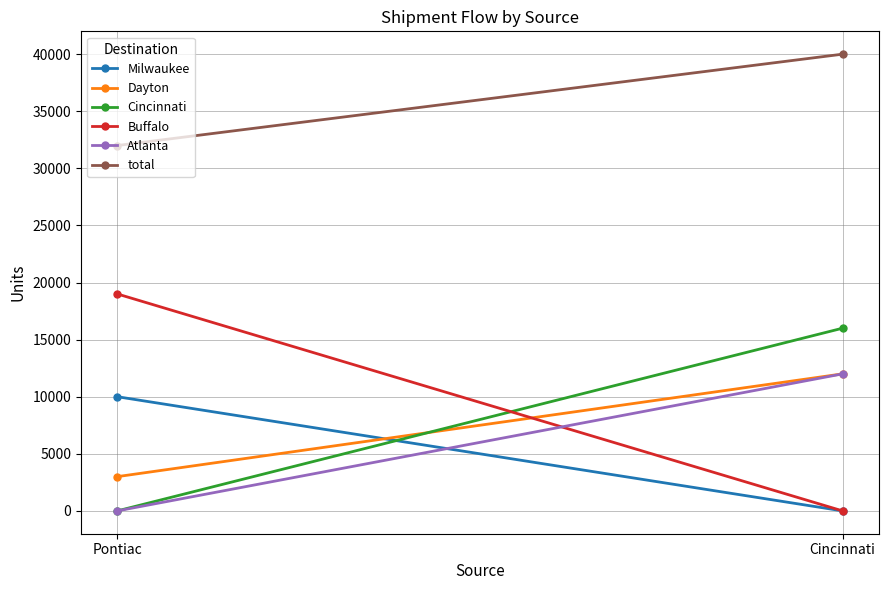

At Pontiac, list the series in order from smallest to largest.

Cincinnati, Atlanta, Dayton, Milwaukee, Buffalo, total